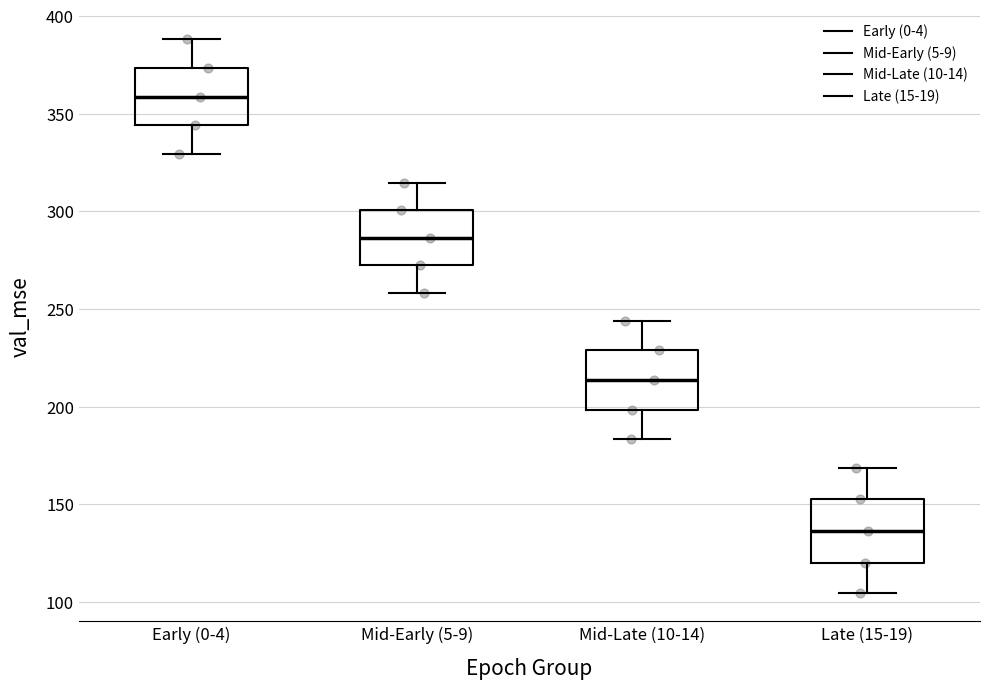

Reading left to right, transcribe this box plot: for each box, give where its median line is, the range the box spans, and where its two whiskers end, as read against the y-axis. The values are not printed on the chart, so give them approximately, as read against the axis.

Early (0-4): median 360, box 345 to 375, whiskers 330 to 390
Mid-Early (5-9): median 285, box 275 to 300, whiskers 260 to 315
Mid-Late (10-14): median 215, box 200 to 230, whiskers 185 to 245
Late (15-19): median 135, box 120 to 155, whiskers 105 to 170